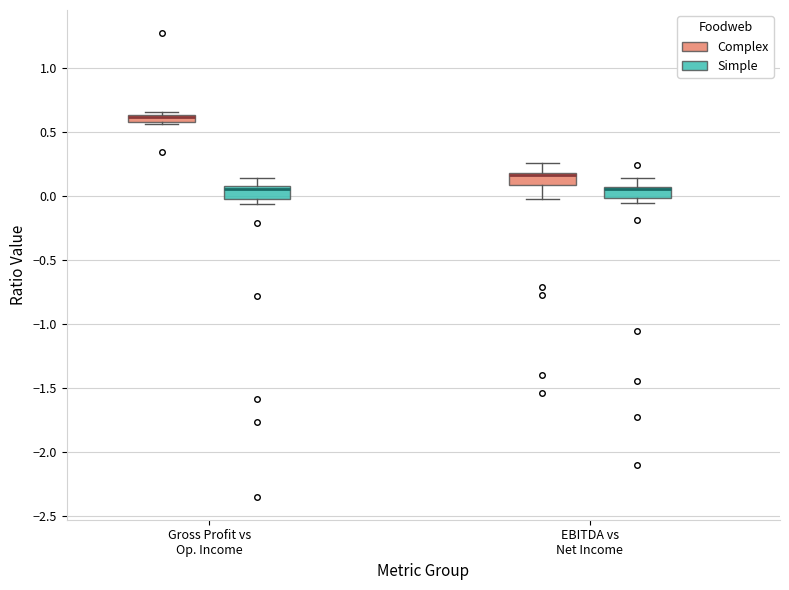

Where does the lower whisker of the box for EBITDA vs Net Income (Complex) end on the y-axis? The values are not printed on the chart, so give them approximately, as read against the axis.

0.00